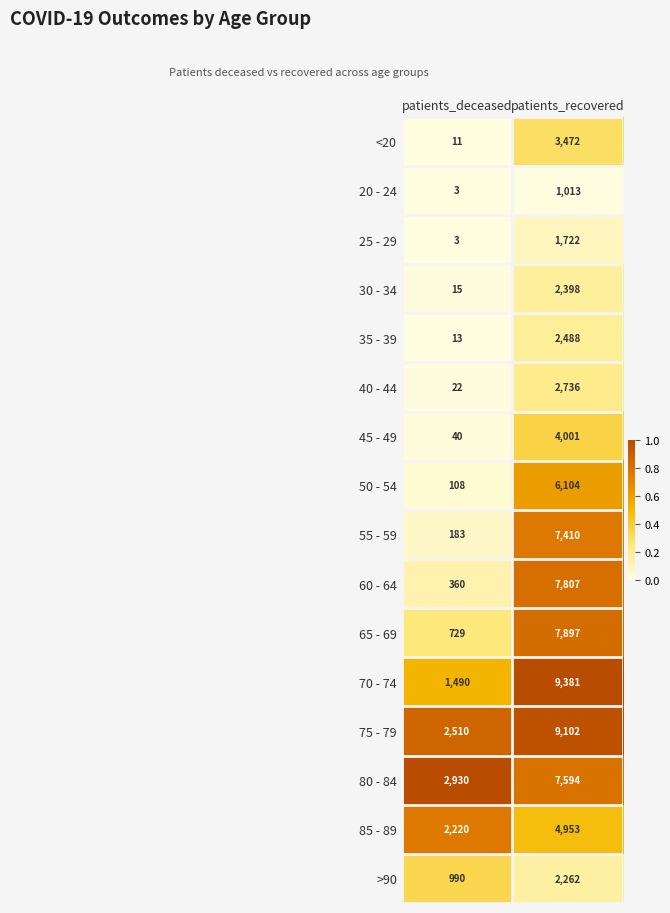

Which label corresponds to the largest value in the chart?

patients_recovered